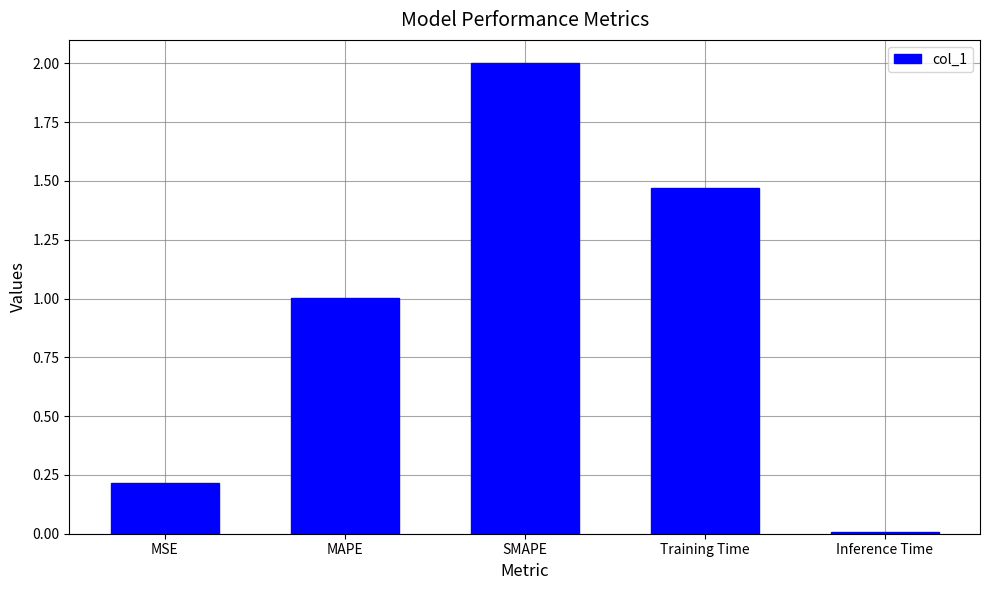

How many series are shown in this chart?

1